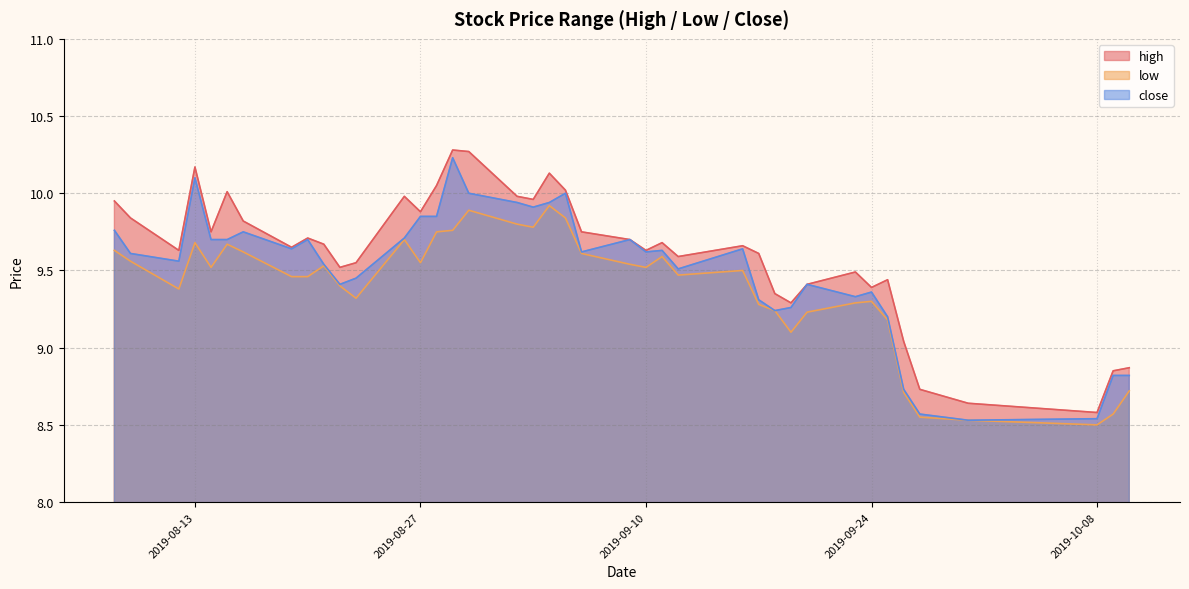

Reading left to right, extract all data points from this chart.

high: 2019-08-08=9.9	2019-08-09=9.8	2019-08-12=9.6	2019-08-13=10.2	2019-08-14=9.8	2019-08-15=10.0	2019-08-16=9.8	2019-08-19=9.7	2019-08-20=9.7	2019-08-21=9.7	2019-08-22=9.5	2019-08-23=9.6	2019-08-26=10.0	2019-08-27=9.9	2019-08-28=10.1	2019-08-29=10.3	2019-08-30=10.3	2019-09-02=10.0	2019-09-03=10.0	2019-09-04=10.1	2019-09-05=10.0	2019-09-06=9.8	2019-09-09=9.7	2019-09-10=9.6	2019-09-11=9.7	2019-09-12=9.6	2019-09-16=9.7	2019-09-17=9.6	2019-09-18=9.3	2019-09-19=9.3	2019-09-20=9.4	2019-09-23=9.5	2019-09-24=9.4	2019-09-25=9.4	2019-09-26=9.0	2019-09-27=8.7	2019-09-30=8.6	2019-10-08=8.6	2019-10-09=8.8	2019-10-10=8.9
low: 2019-08-08=9.6	2019-08-09=9.6	2019-08-12=9.4	2019-08-13=9.7	2019-08-14=9.5	2019-08-15=9.7	2019-08-16=9.6	2019-08-19=9.5	2019-08-20=9.5	2019-08-21=9.5	2019-08-22=9.4	2019-08-23=9.3	2019-08-26=9.7	2019-08-27=9.6	2019-08-28=9.8	2019-08-29=9.8	2019-08-30=9.9	2019-09-02=9.8	2019-09-03=9.8	2019-09-04=9.9	2019-09-05=9.8	2019-09-06=9.6	2019-09-09=9.5	2019-09-10=9.5	2019-09-11=9.6	2019-09-12=9.5	2019-09-16=9.5	2019-09-17=9.3	2019-09-18=9.2	2019-09-19=9.1	2019-09-20=9.2	2019-09-23=9.3	2019-09-24=9.3	2019-09-25=9.2	2019-09-26=8.7	2019-09-27=8.6	2019-09-30=8.5	2019-10-08=8.5	2019-10-09=8.6	2019-10-10=8.7
close: 2019-08-08=9.8	2019-08-09=9.6	2019-08-12=9.6	2019-08-13=10.1	2019-08-14=9.7	2019-08-15=9.7	2019-08-16=9.8	2019-08-19=9.6	2019-08-20=9.7	2019-08-21=9.5	2019-08-22=9.4	2019-08-23=9.4	2019-08-26=9.7	2019-08-27=9.8	2019-08-28=9.8	2019-08-29=10.2	2019-08-30=10.0	2019-09-02=9.9	2019-09-03=9.9	2019-09-04=9.9	2019-09-05=10.0	2019-09-06=9.6	2019-09-09=9.7	2019-09-10=9.6	2019-09-11=9.6	2019-09-12=9.5	2019-09-16=9.6	2019-09-17=9.3	2019-09-18=9.2	2019-09-19=9.3	2019-09-20=9.4	2019-09-23=9.3	2019-09-24=9.4	2019-09-25=9.2	2019-09-26=8.7	2019-09-27=8.6	2019-09-30=8.5	2019-10-08=8.5	2019-10-09=8.8	2019-10-10=8.8